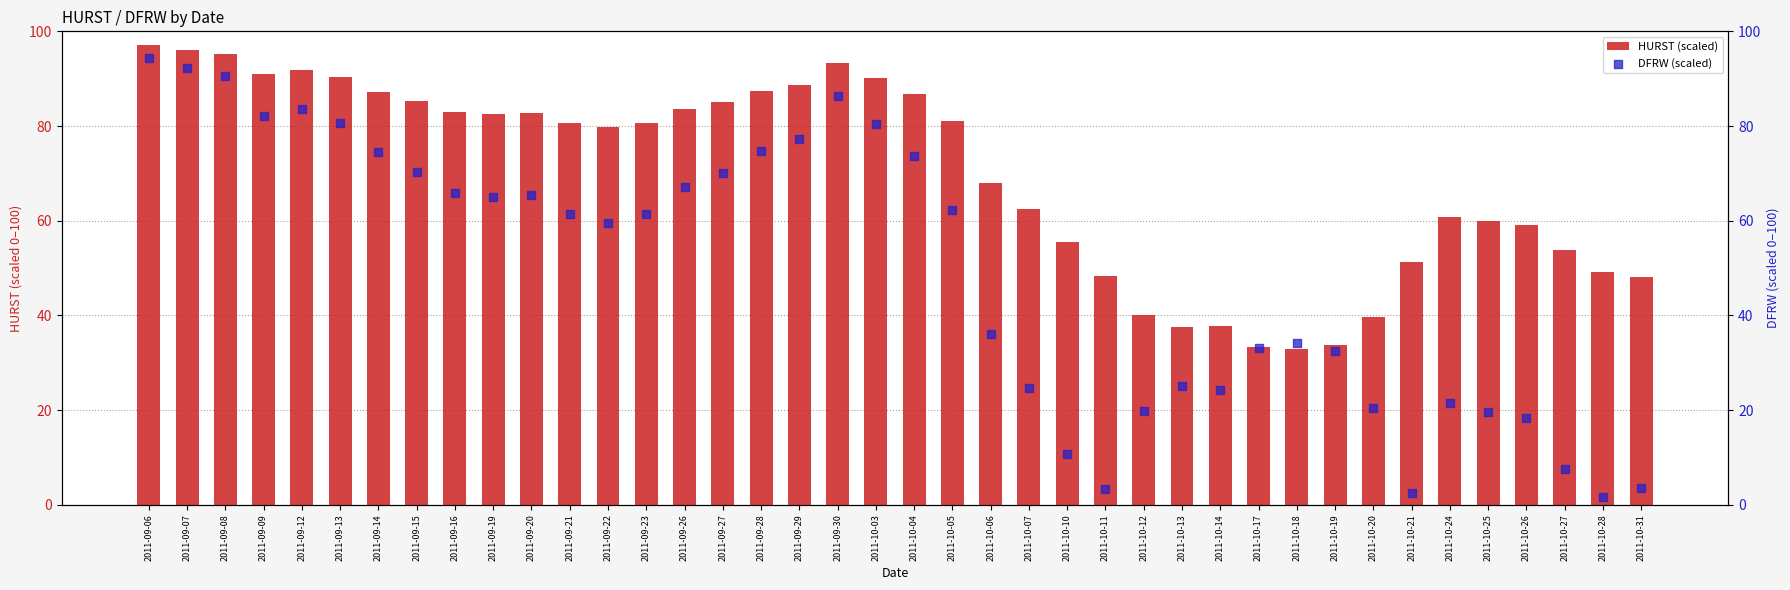

Which series has the widest spread of Y values?

DFRW (scaled)